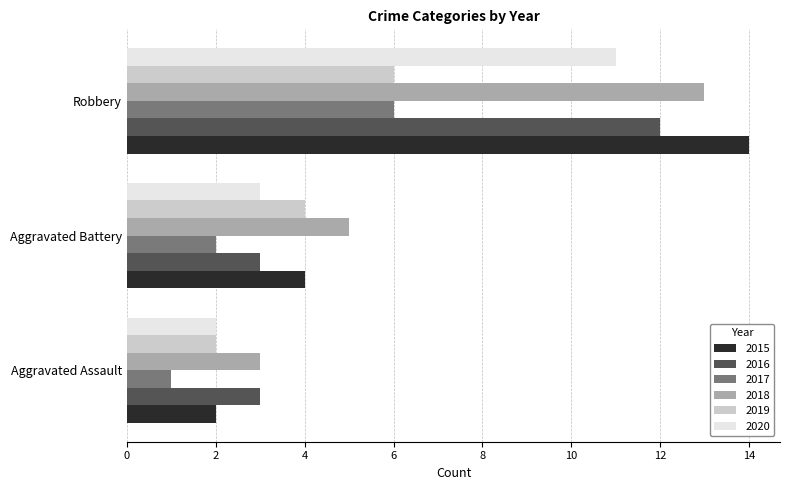

Count the 2018 values in the range 3 to 13.

3